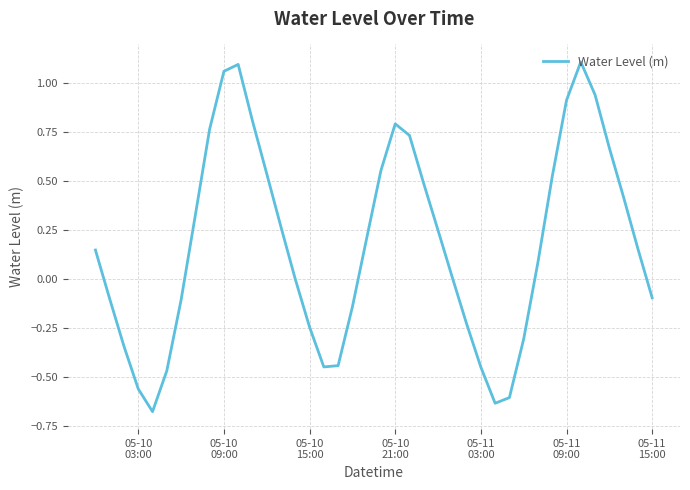

What is the difference between the second highest and second lowest values?

1.7